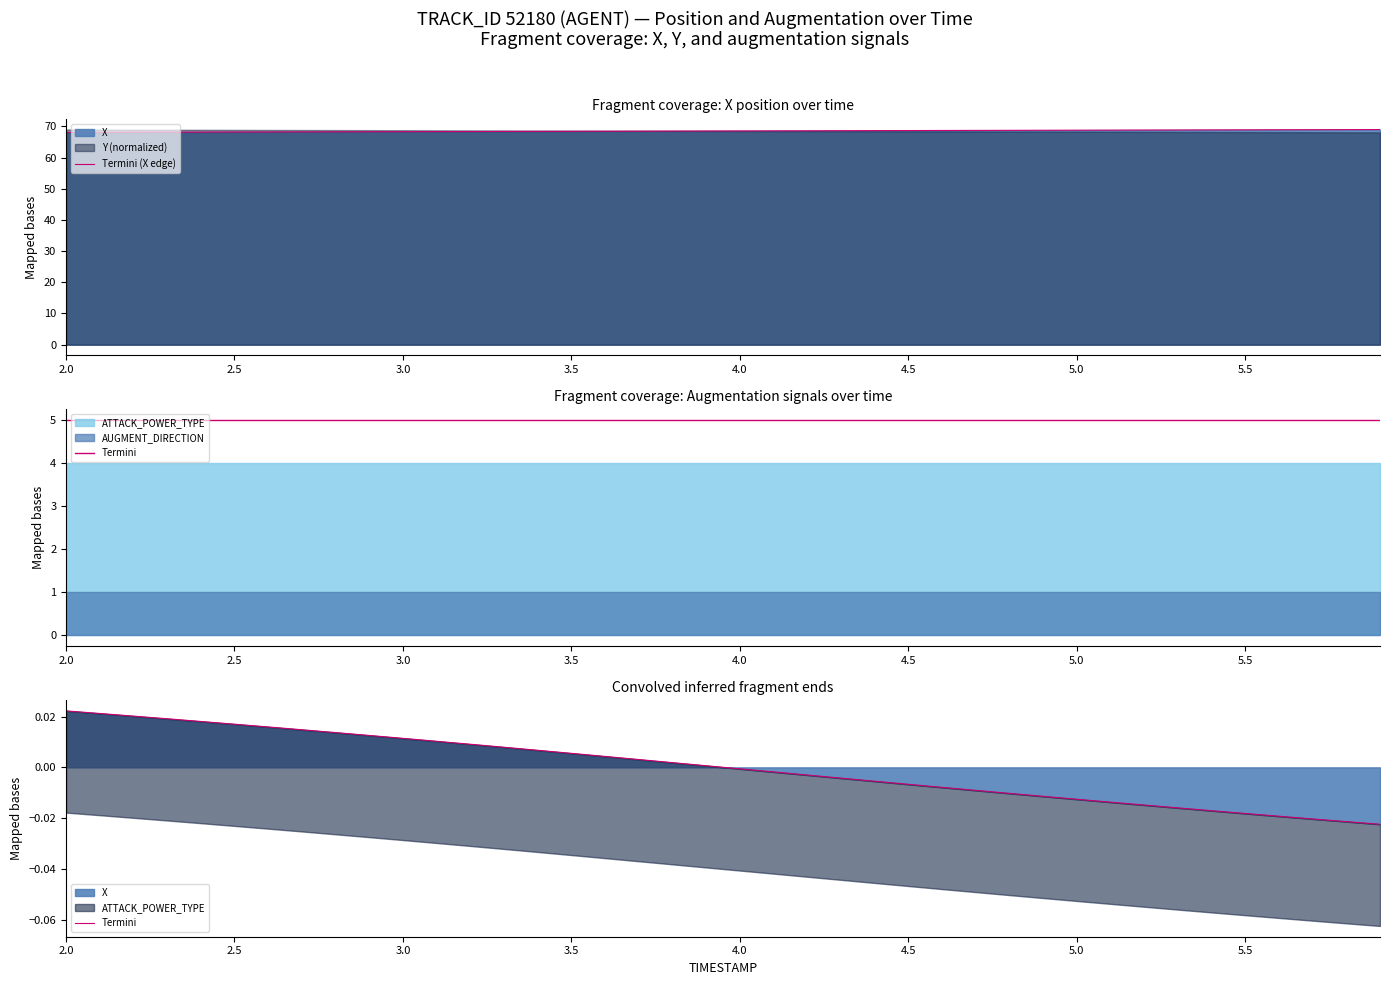

True or false: Termini (X edge) and Termini cross at least once.

False